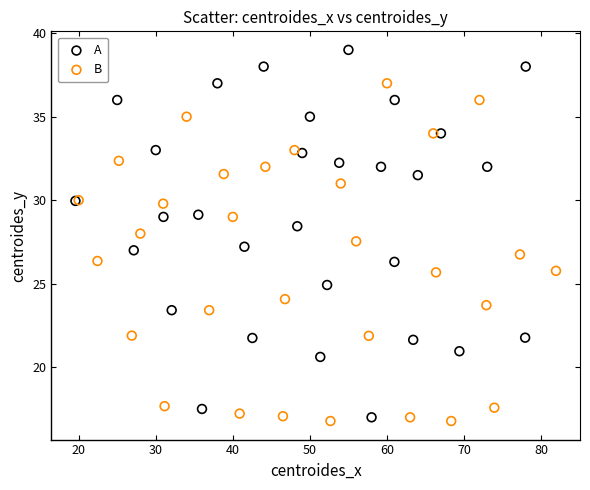

Which series reaches the maximum Y coordinate?

A